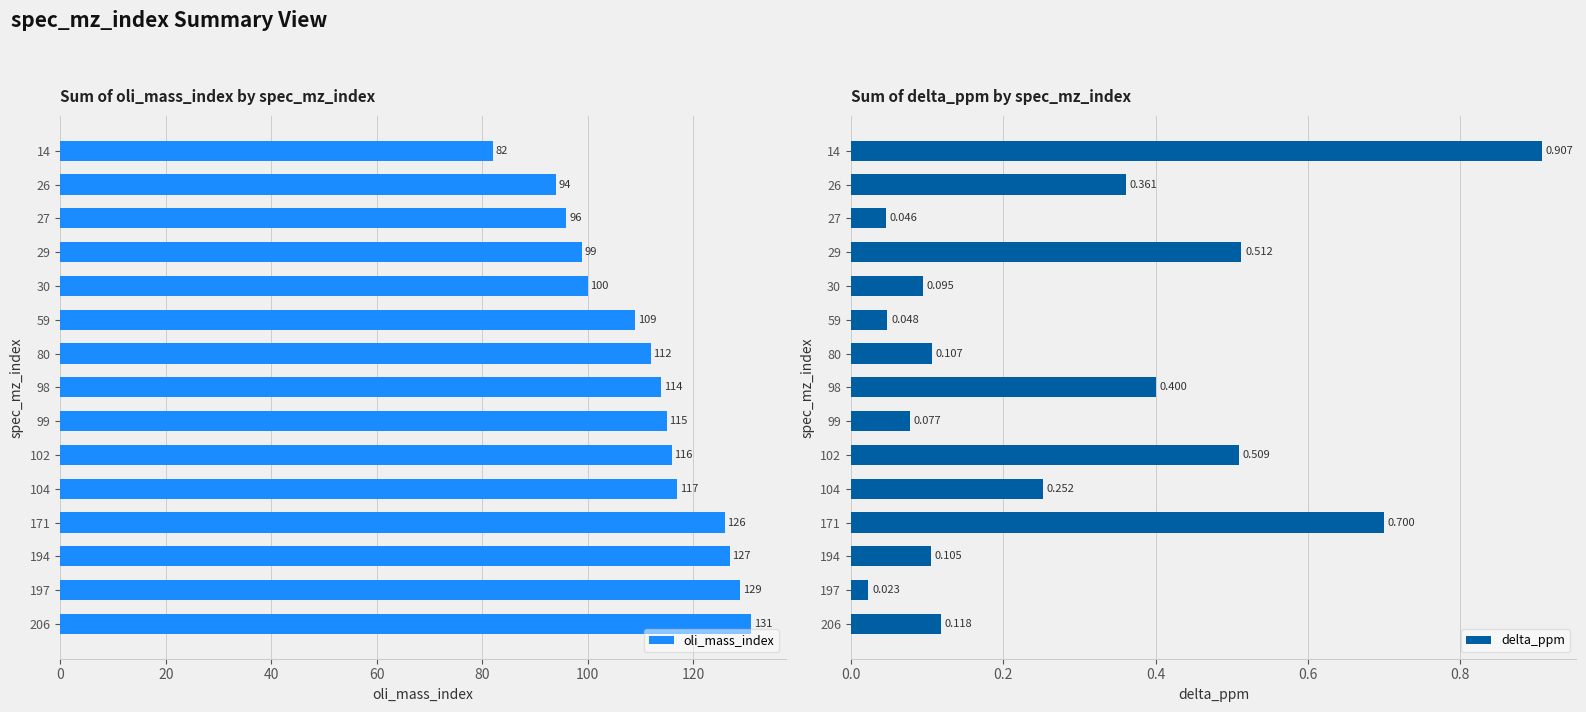

What is the value of the delta_ppm bar at the 15th from the left?

0.1